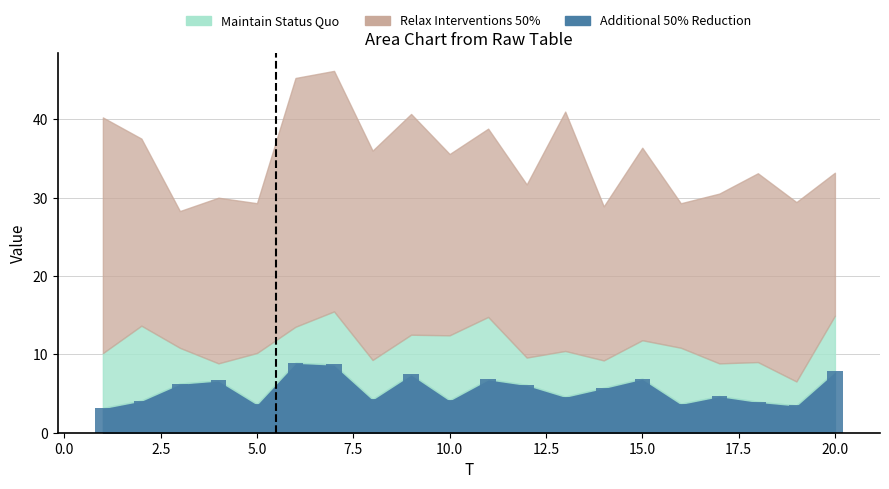

What is the greatest value displayed?

8.9